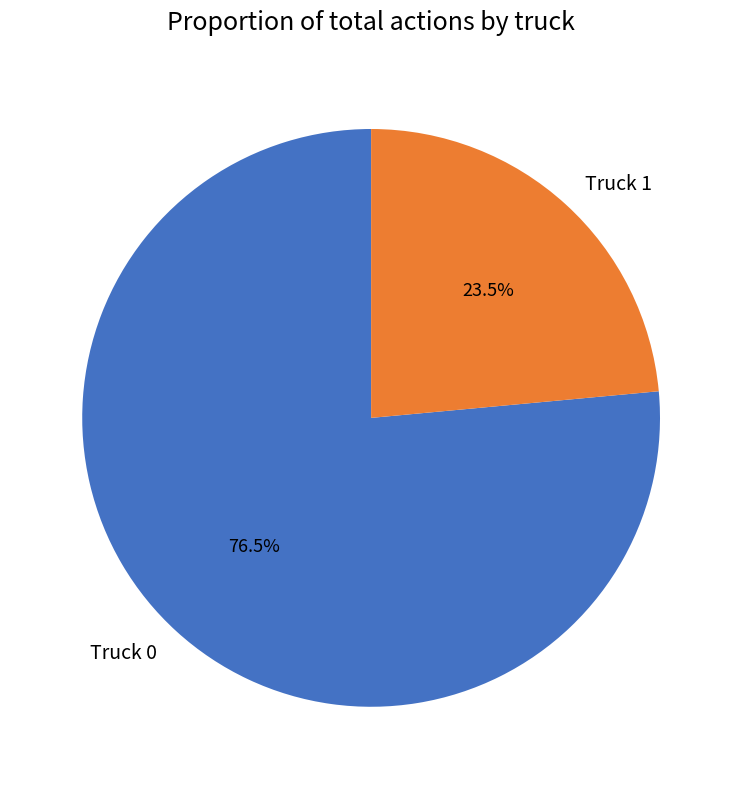

Rank the categories by value from highest to lowest.

Truck 0, Truck 1